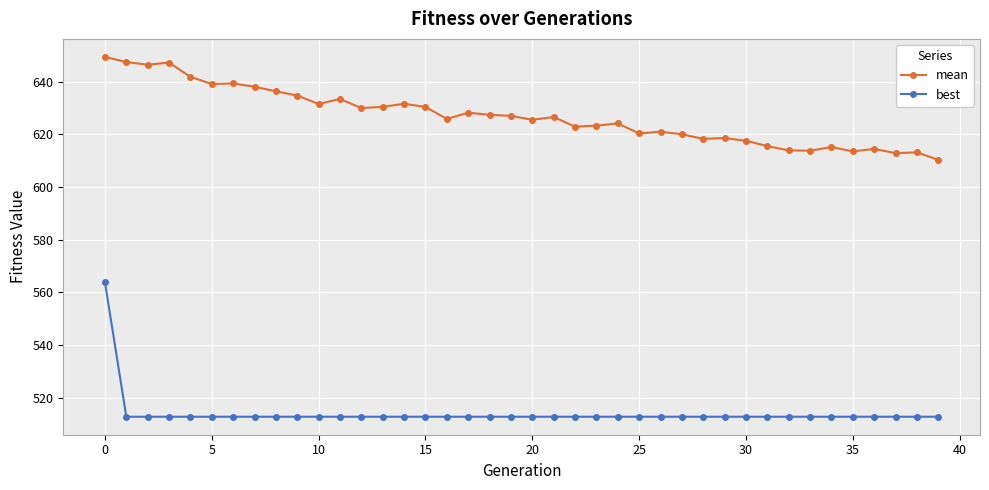

What is the lowest value of the mean series?

610.3